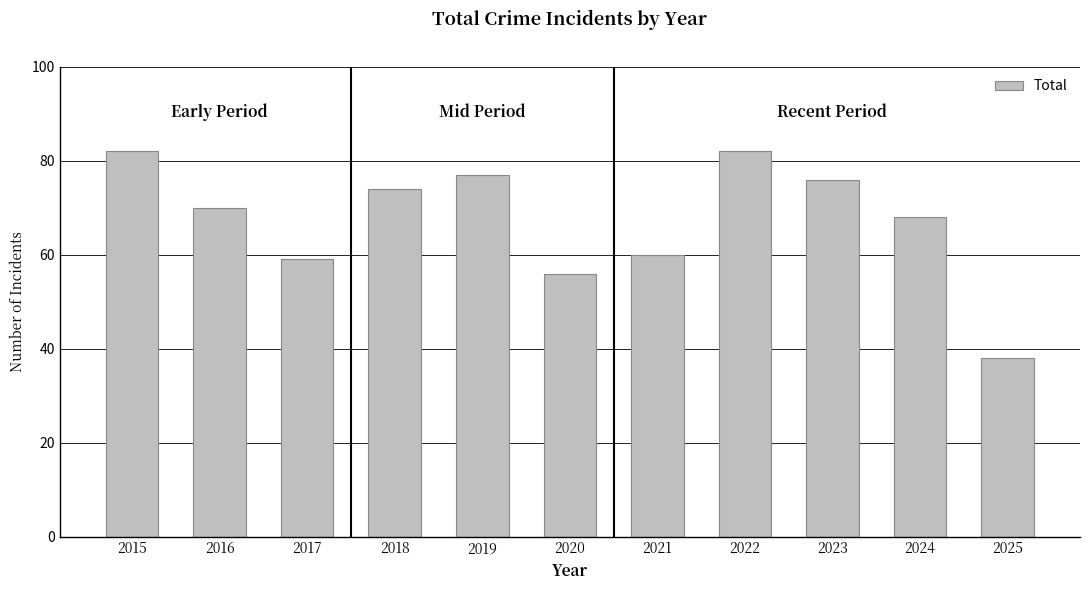

Reading left to right, list all the values displayed in this chart.

2015=82	2016=70	2017=59	2018=74	2019=77	2020=56	2021=60	2022=82	2023=76	2024=68	2025=38